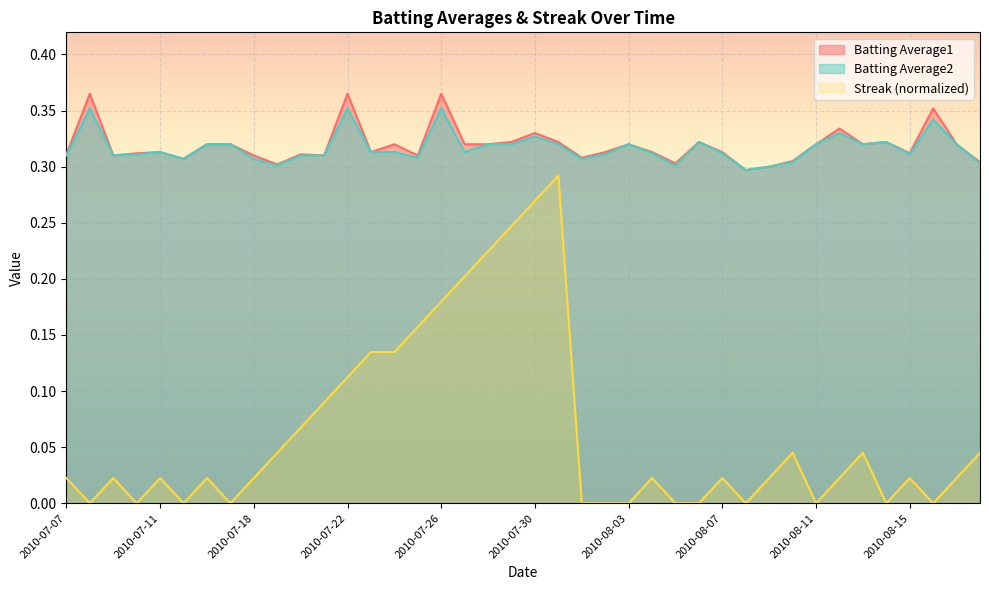

At which category does Streak reach its first local peak?

2010-07-09